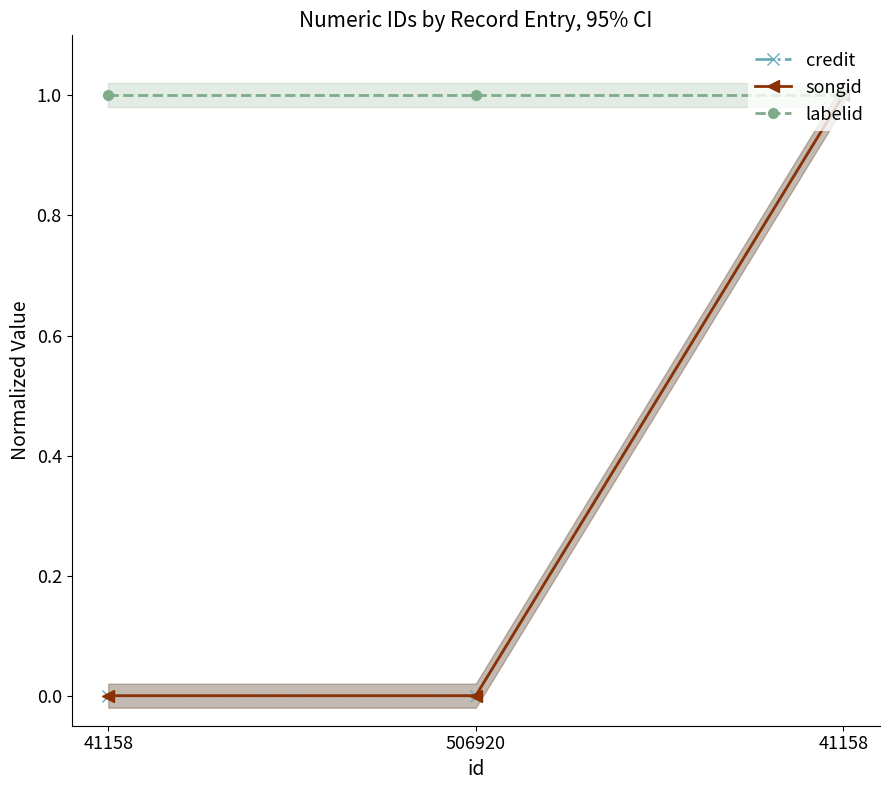

The songid series shows 0 at 41158. True or false?

True